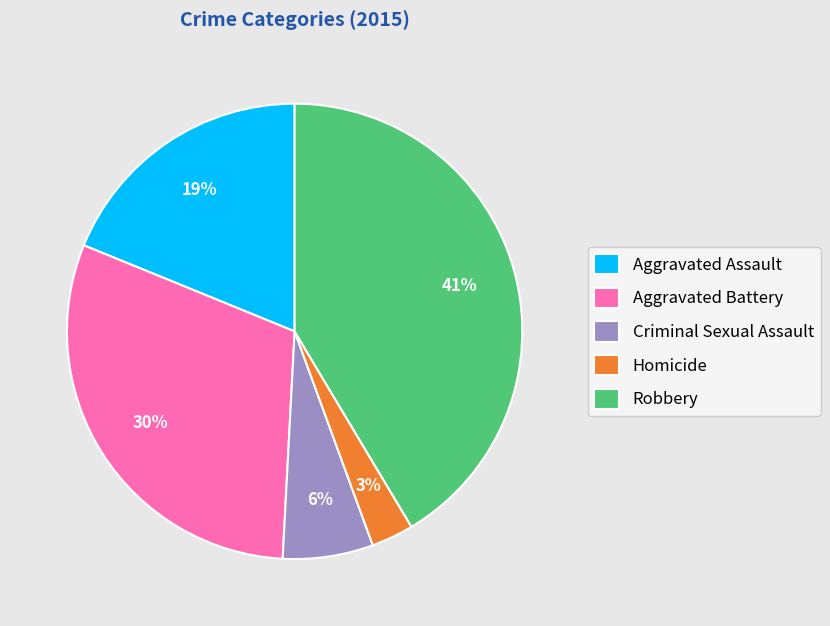

Is it true that Homicide is 3% of the pie?

True